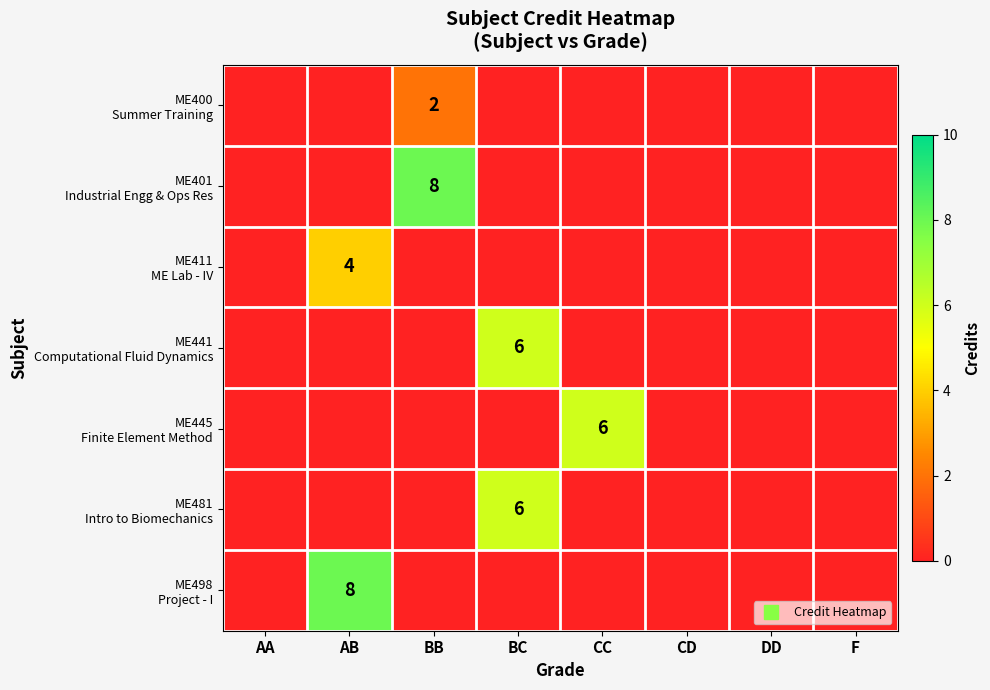

Which label corresponds to the largest value in the chart?

BB